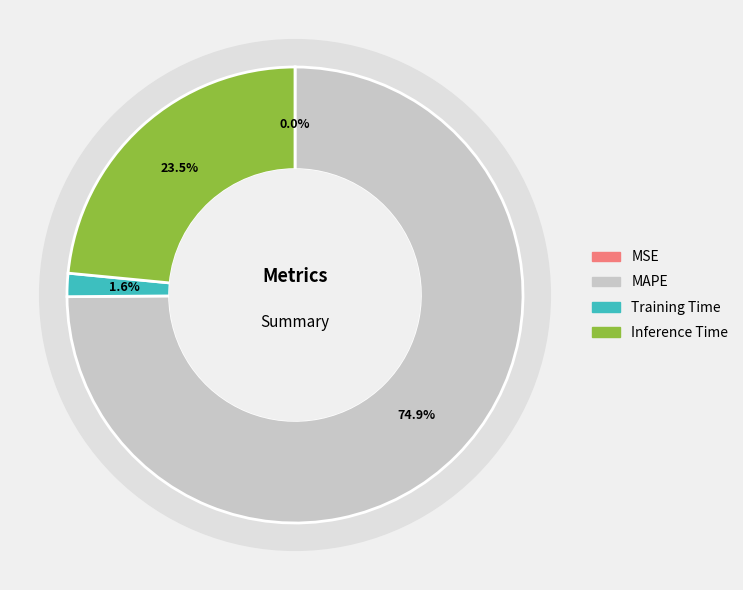

What is the change in value from MAPE to Inference Time?

-2.5